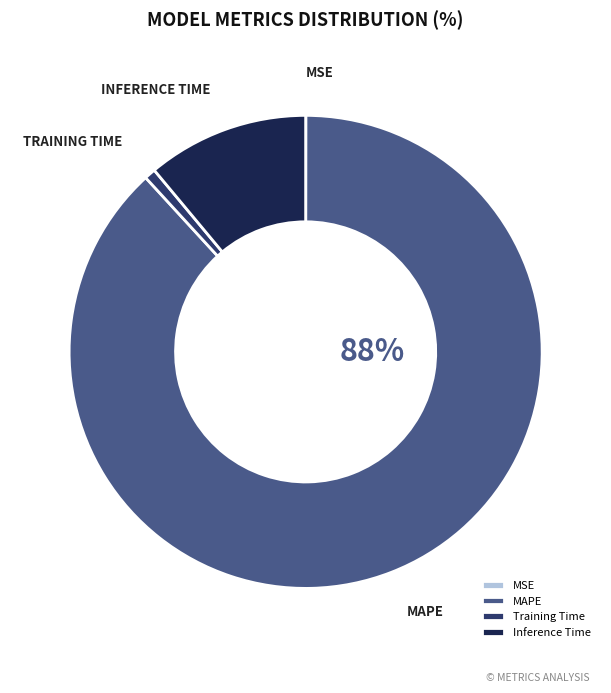

Does any single category account for the majority?

Yes